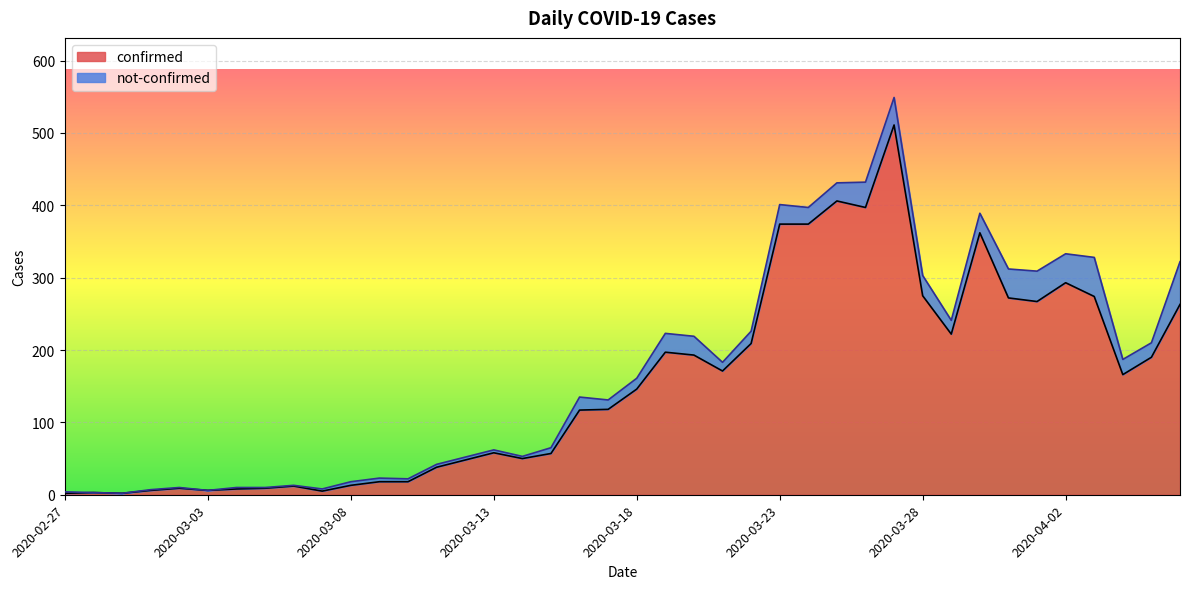

At which category does the chart reach its minimum across all series?

2020-02-27